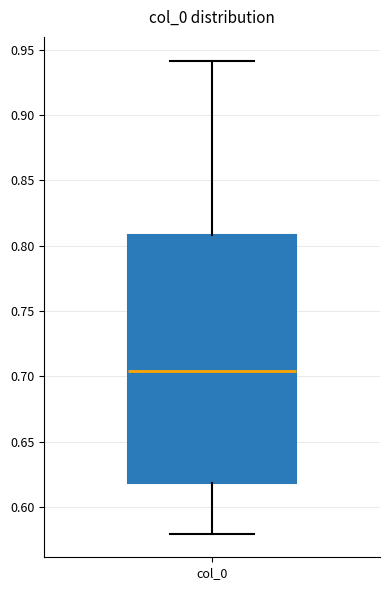

Read this box plot against the y-axis: the position of the median line, the range covered by the box, and the ends of both whiskers. The values are not printed on the chart, so give them approximately, as read against the axis.

median 0.705, box 0.620 to 0.810, whiskers 0.580 to 0.940